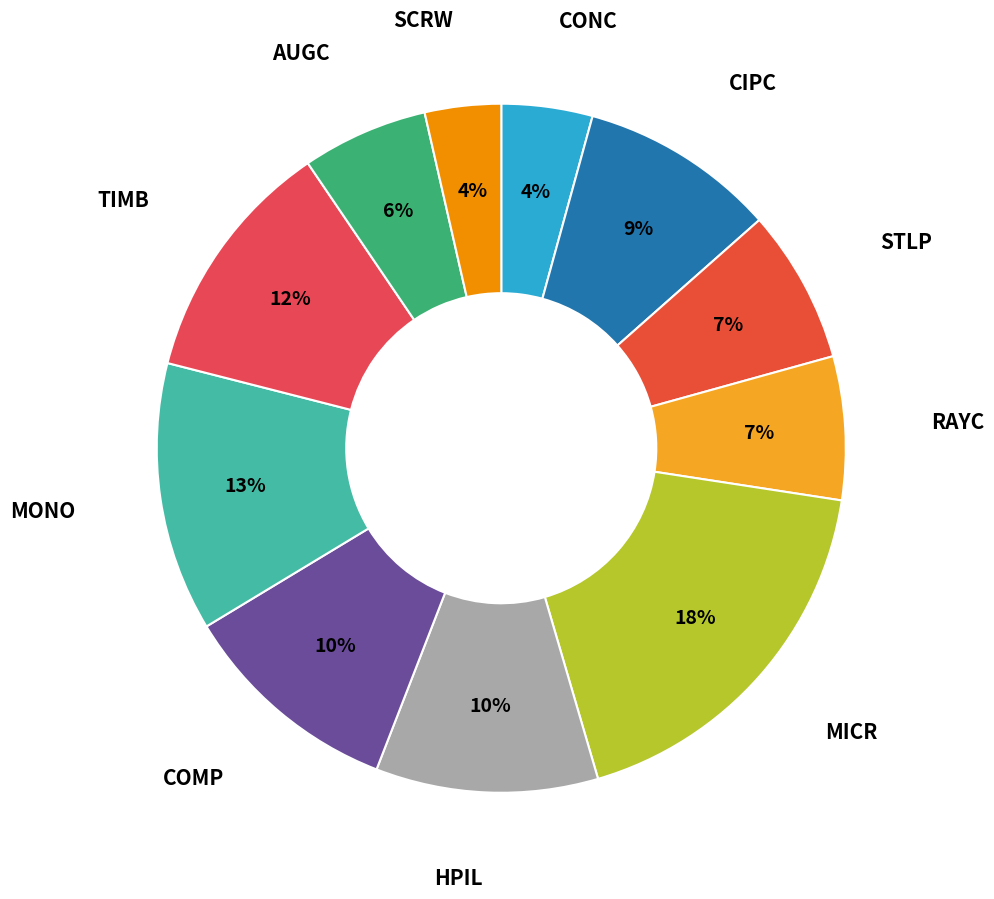

How many slices are in this pie chart?

11